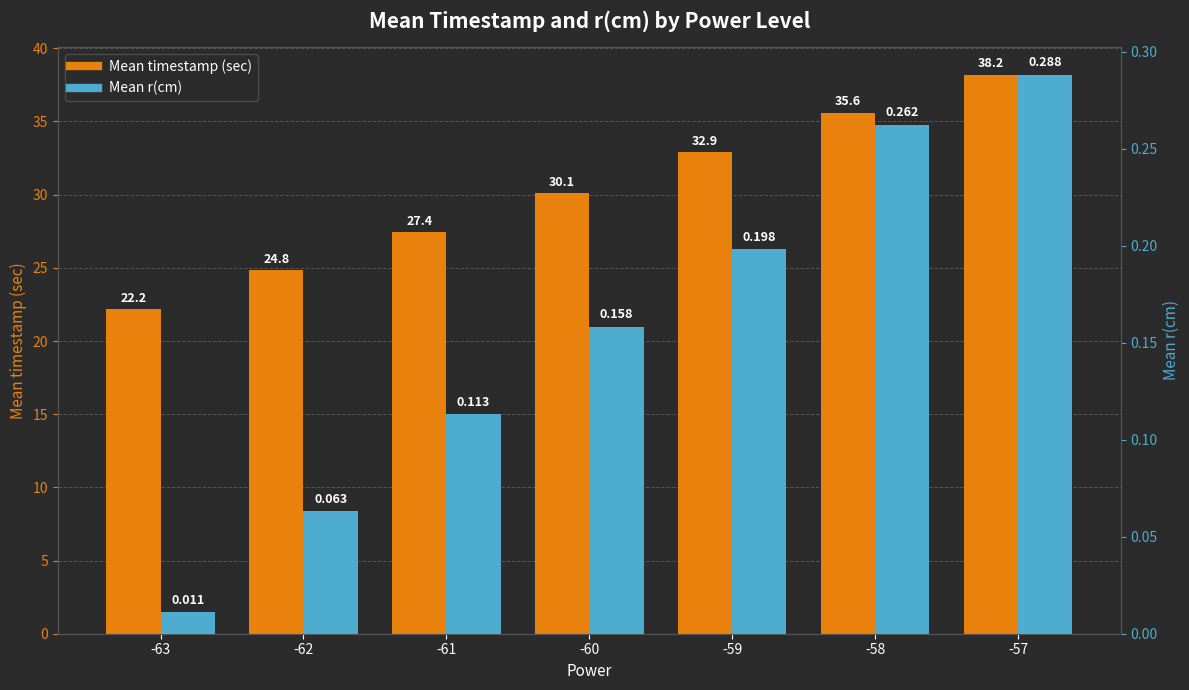

What is the average value of the Mean r(cm) series?

0.2